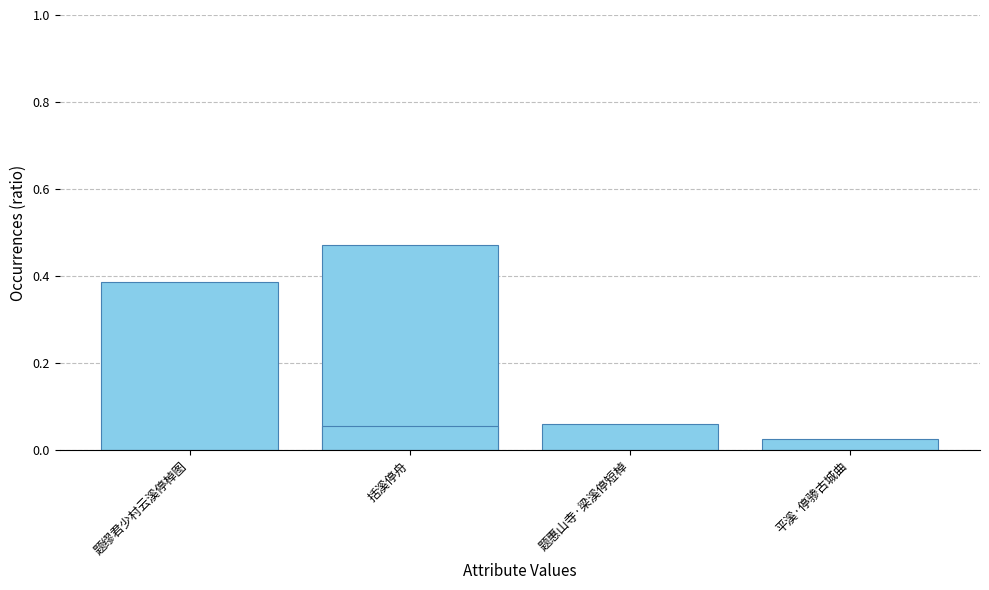

Which label corresponds to the largest value in the chart?

括溪停舟